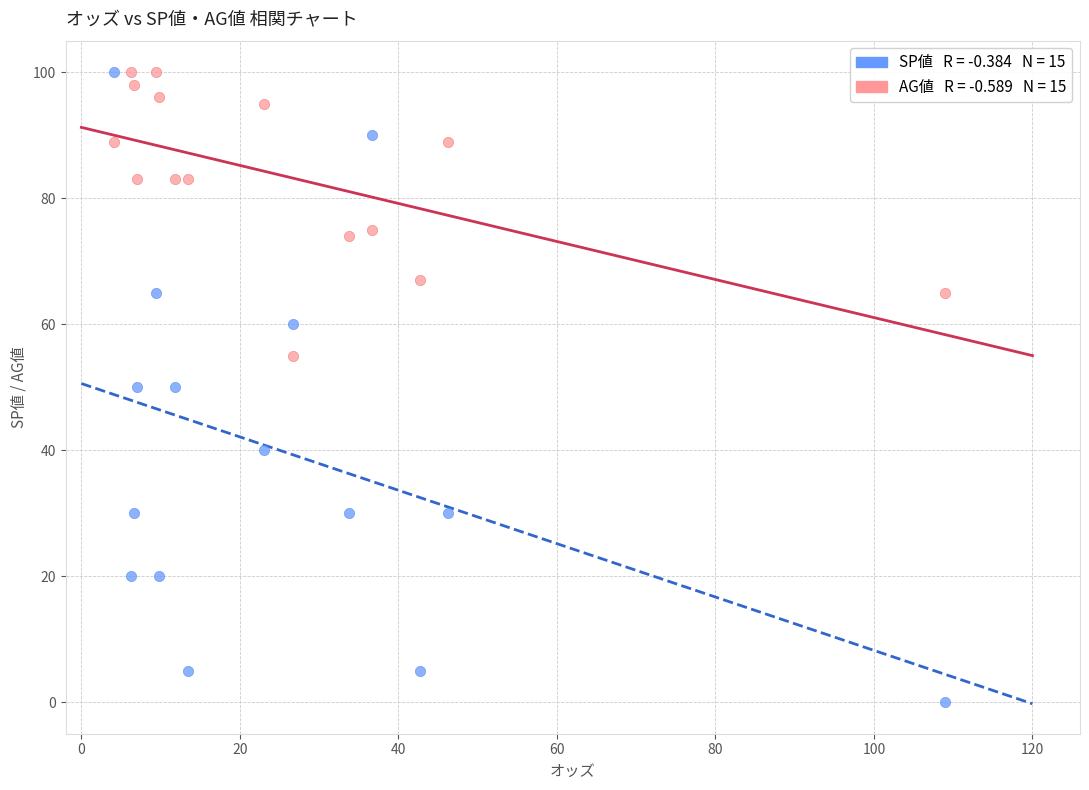

Across all data points, what is the range of Y values (max minus min)?

100